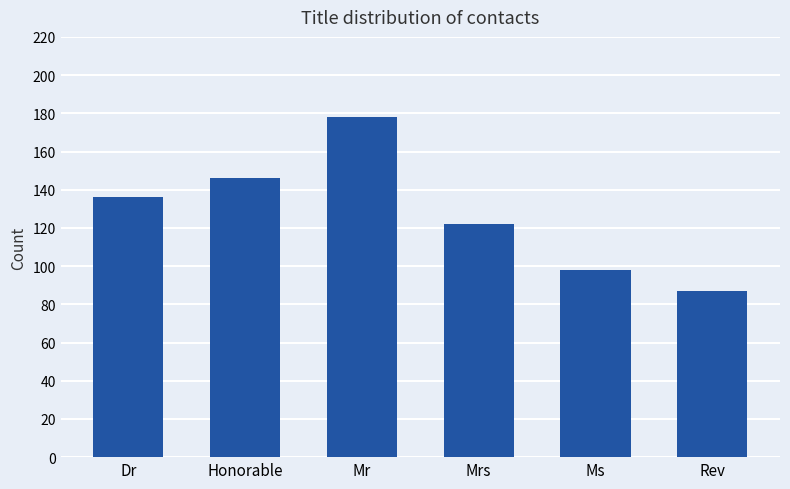

True or false: the data shows 136 at Dr.

True